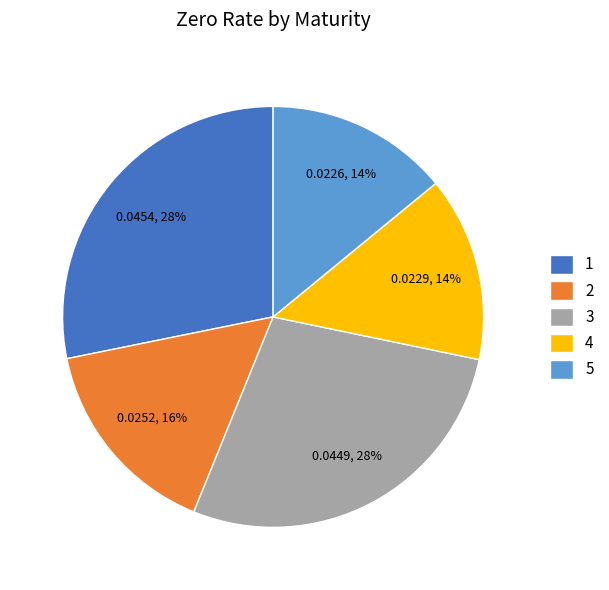

Combined, do 2 and 4 account for over 50%?

No